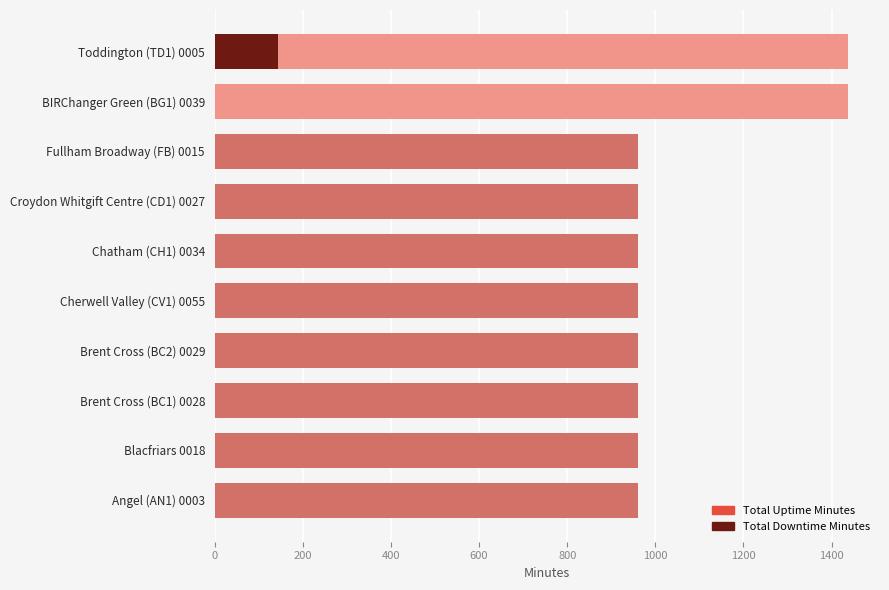

List the series in order of their peak value, highest first.

Total Uptime Minutes, Total Downtime Minutes